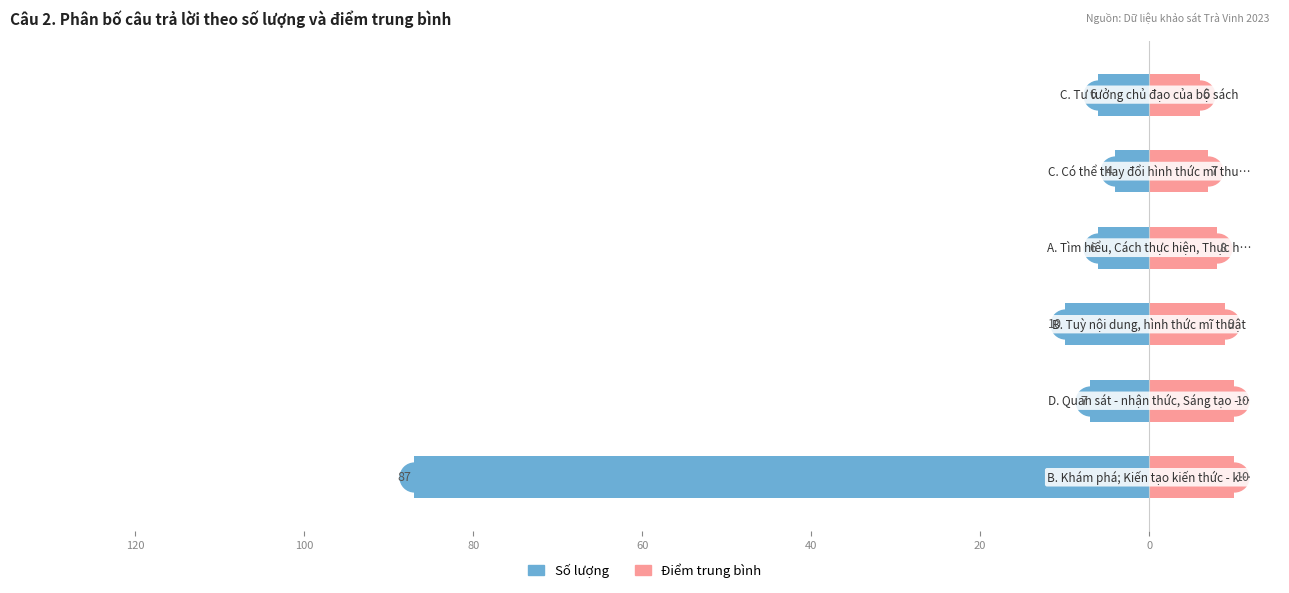

Is the value of Số lượng at 80 greater than the value of Điểm trung bình at 60?

No